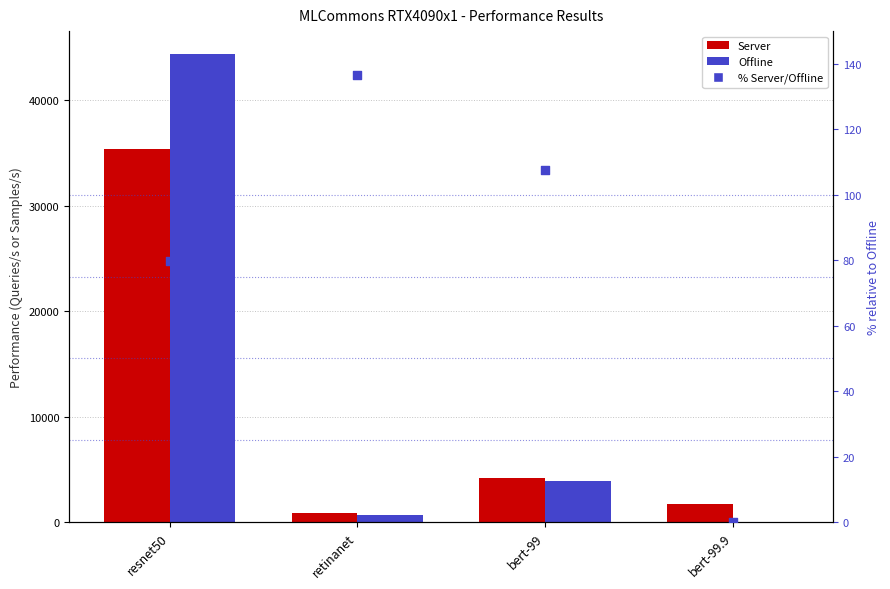

What are all the series names shown in the legend?

Server, Offline, % Server/Offline